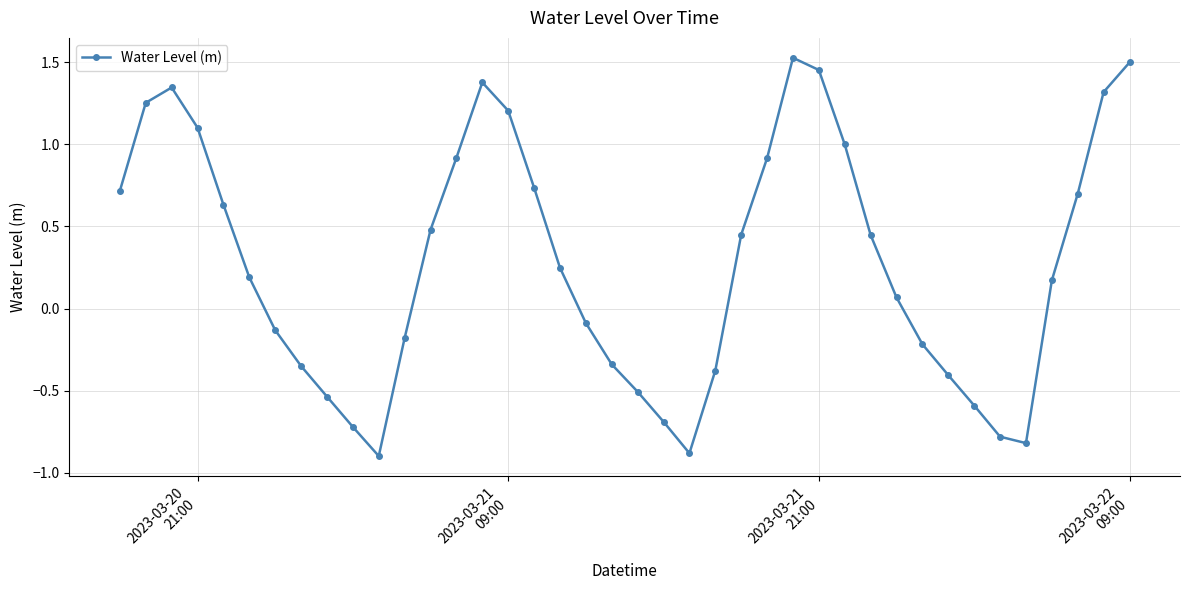

Does the chart have visible grid lines?

Yes